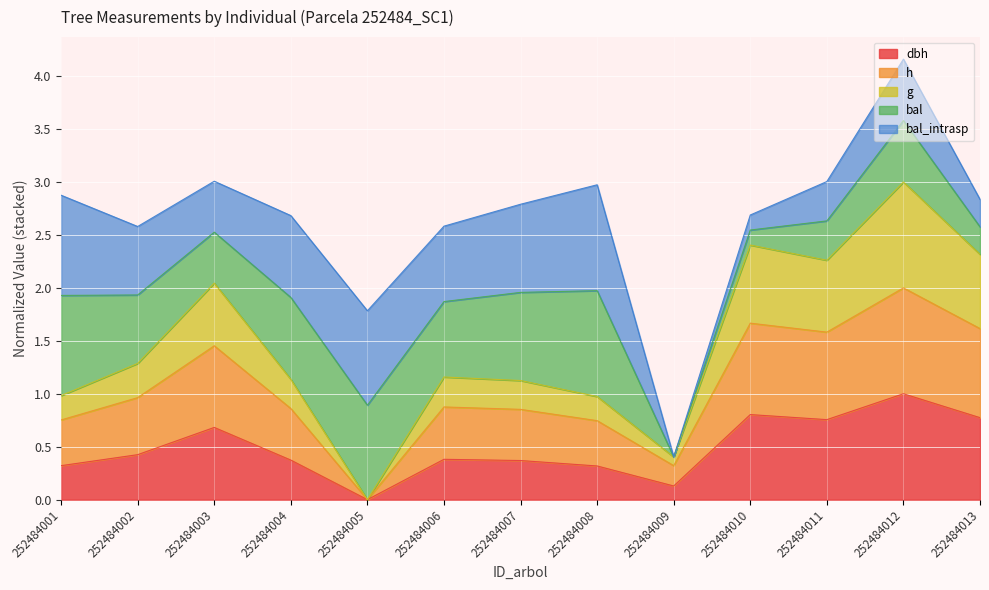

True or false: dbh and h cross at least once.

False